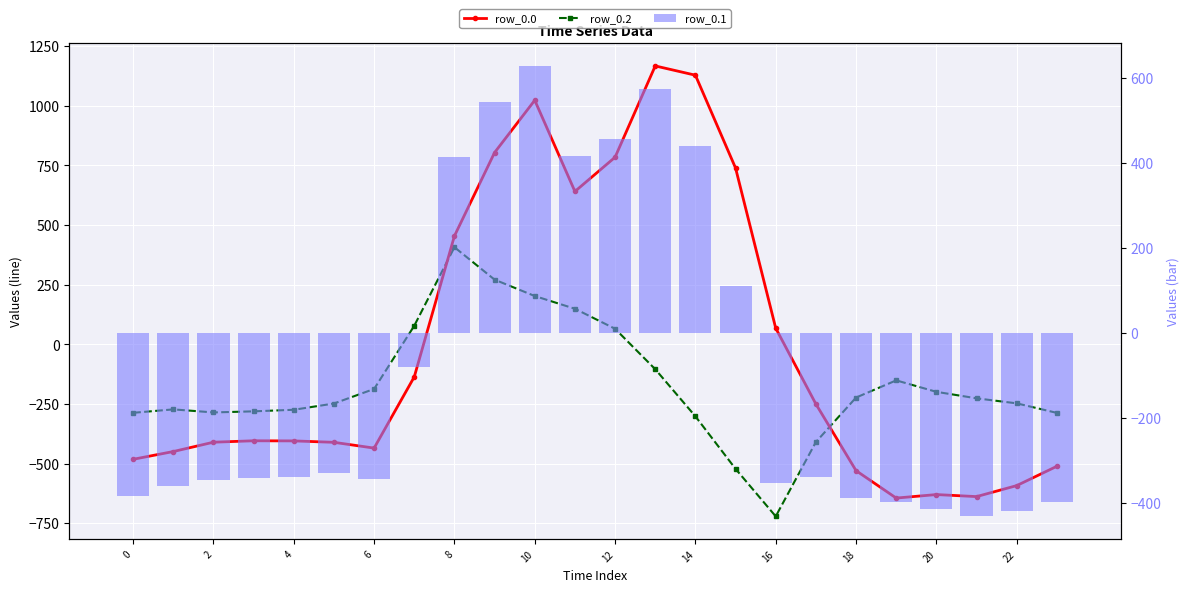

What is the spread (max minus min) of values at 20?

820.6